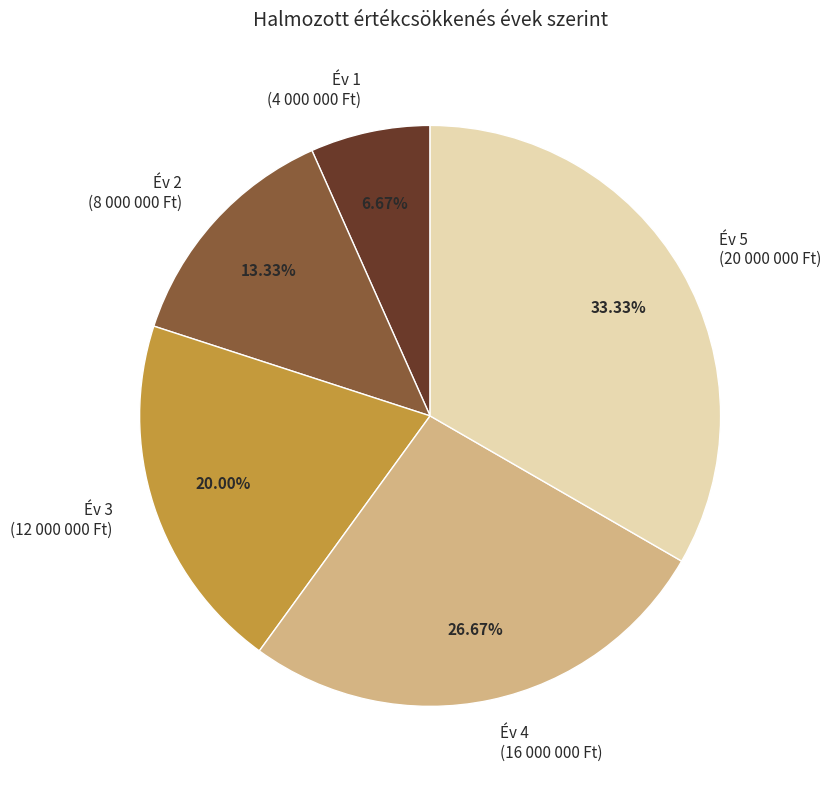

Does Év 2 represent more than half of the total?

No